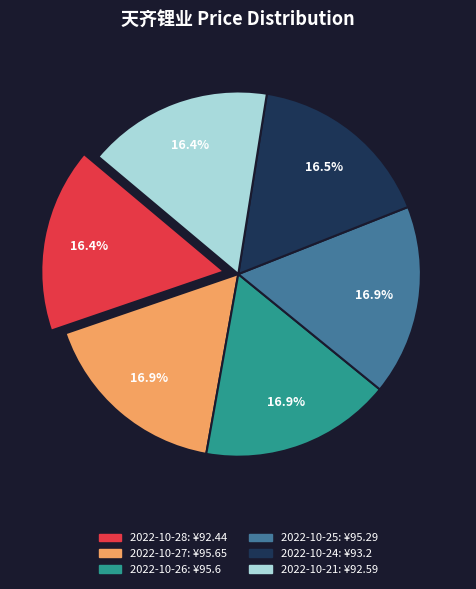

Does 2022-10-21 account for over 50% of the chart?

No